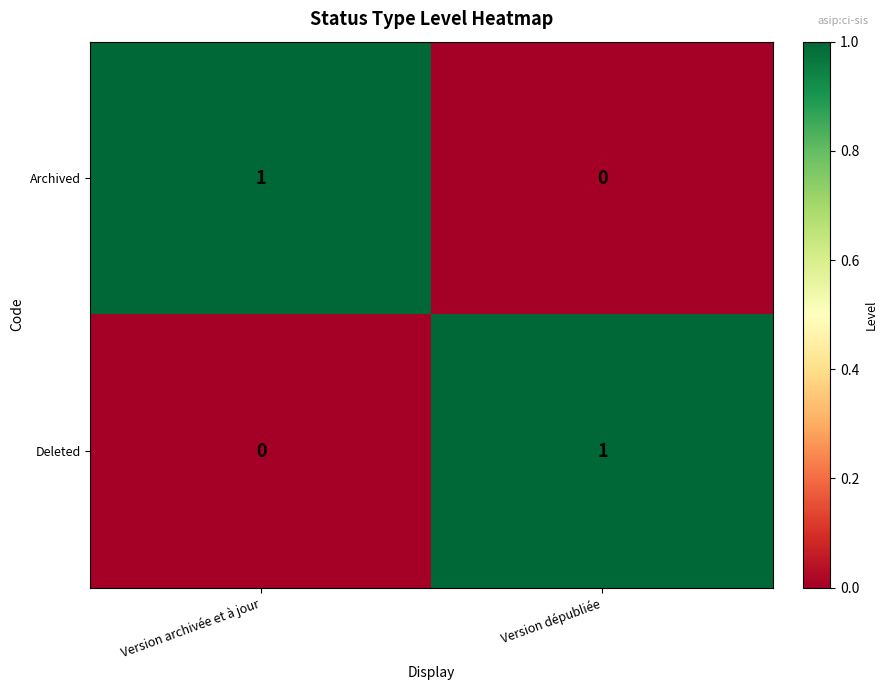

Reading left to right, list all the values displayed in this chart.

Archived: 1	0
Deleted: 0	1